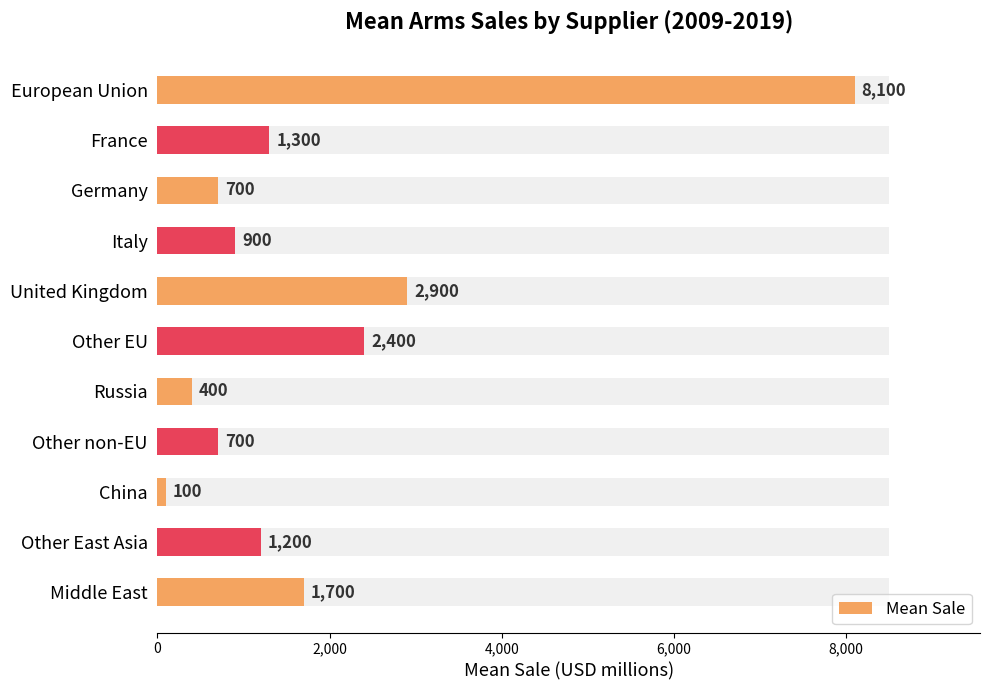

The value at Germany is 700. True or false?

True